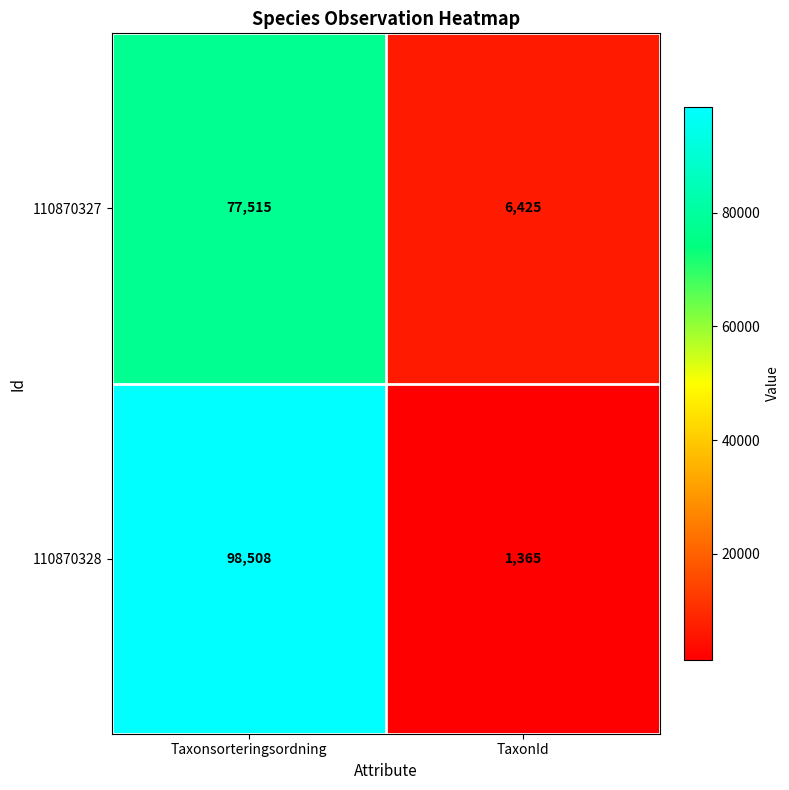

What is the difference between the maximum and minimum values in the 110870327 series?

71090